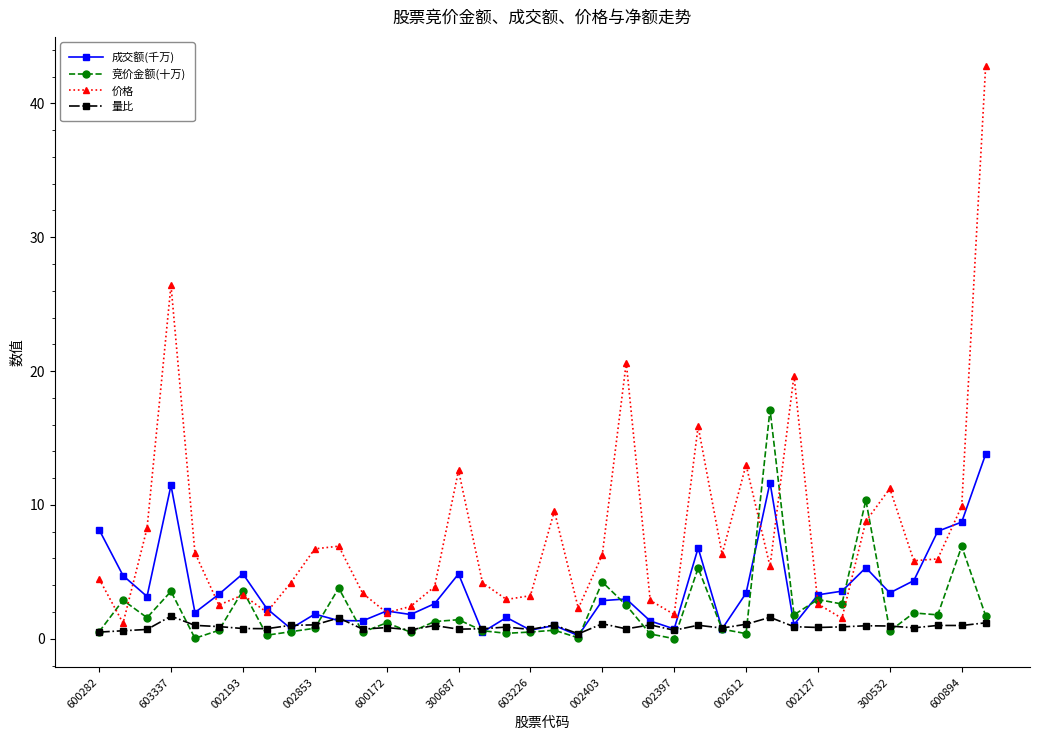

After their last crossing, which series has the higher values: 成交额(千万) or 竞价金额(十万)?

成交额(千万)